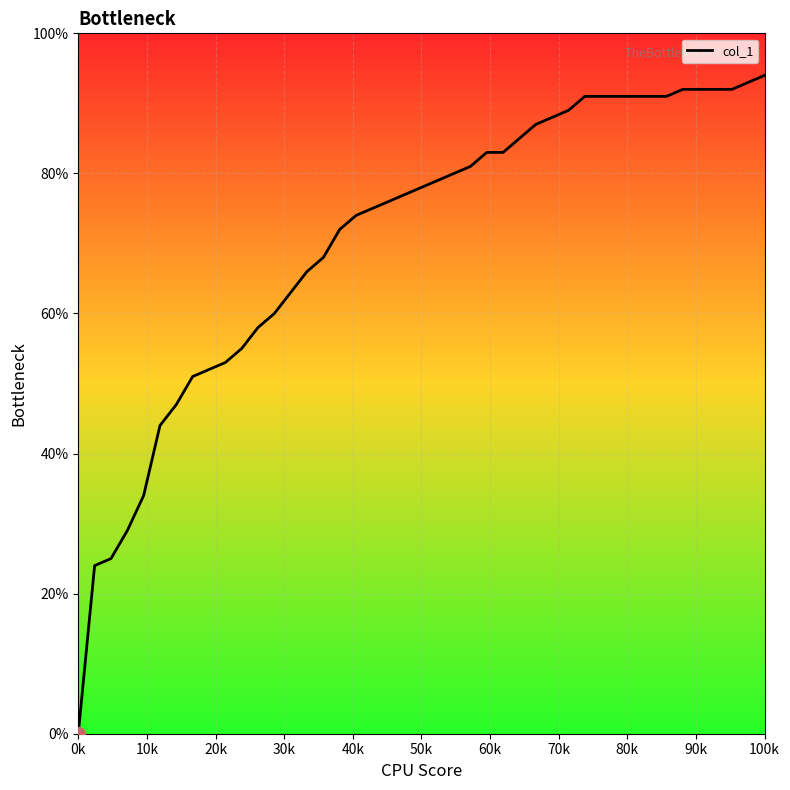

Does the chart have visible grid lines?

Yes